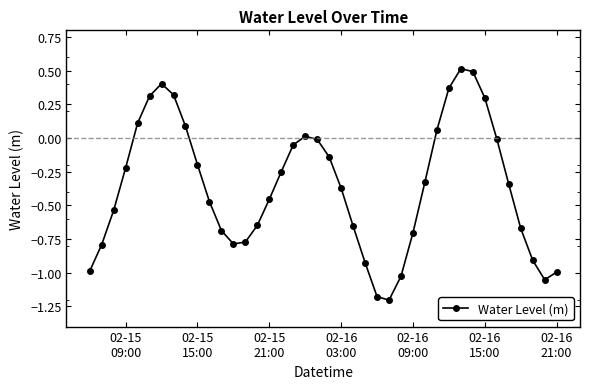

What is the value of the 6th point from the left?

0.3